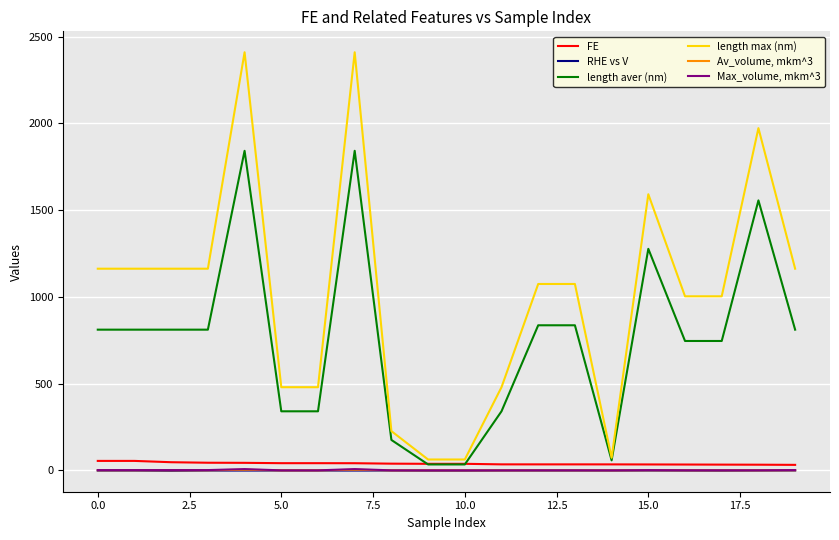

Rank the series by their maximum value, from highest to lowest.

length max (nm), length aver (nm), FE, Max_volume, mkm^3, Av_volume, mkm^3, RHE vs V